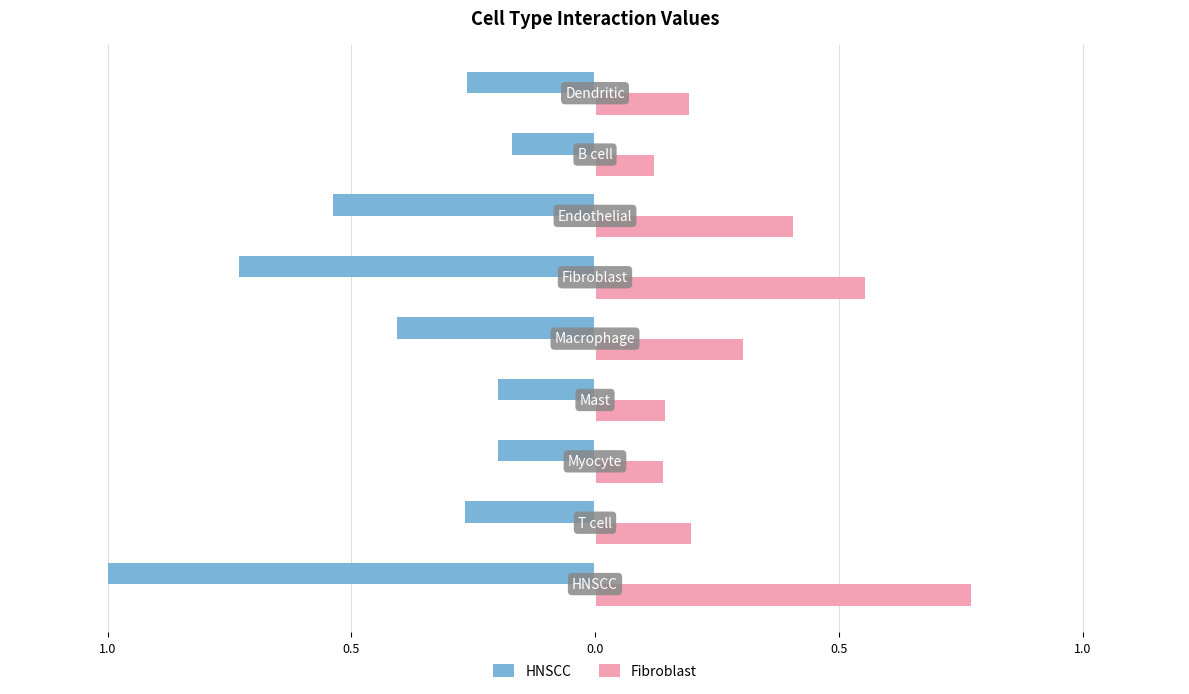

What are all the series names shown in the legend?

HNSCC, Fibroblast